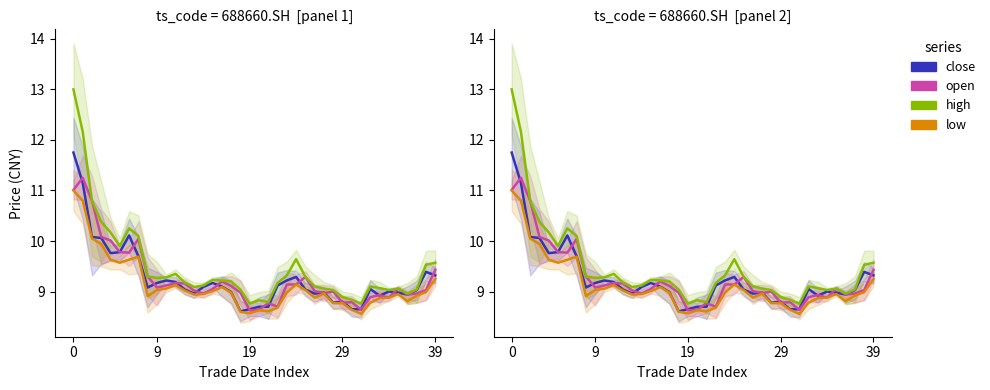

What is the average value of the high series?

9.5